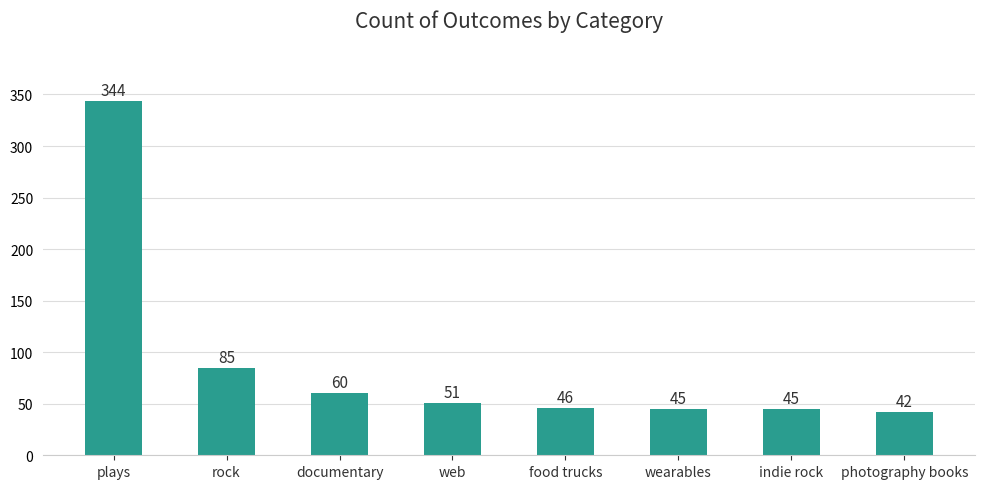

What is the ratio of the value at food trucks to the value at documentary?

0.8